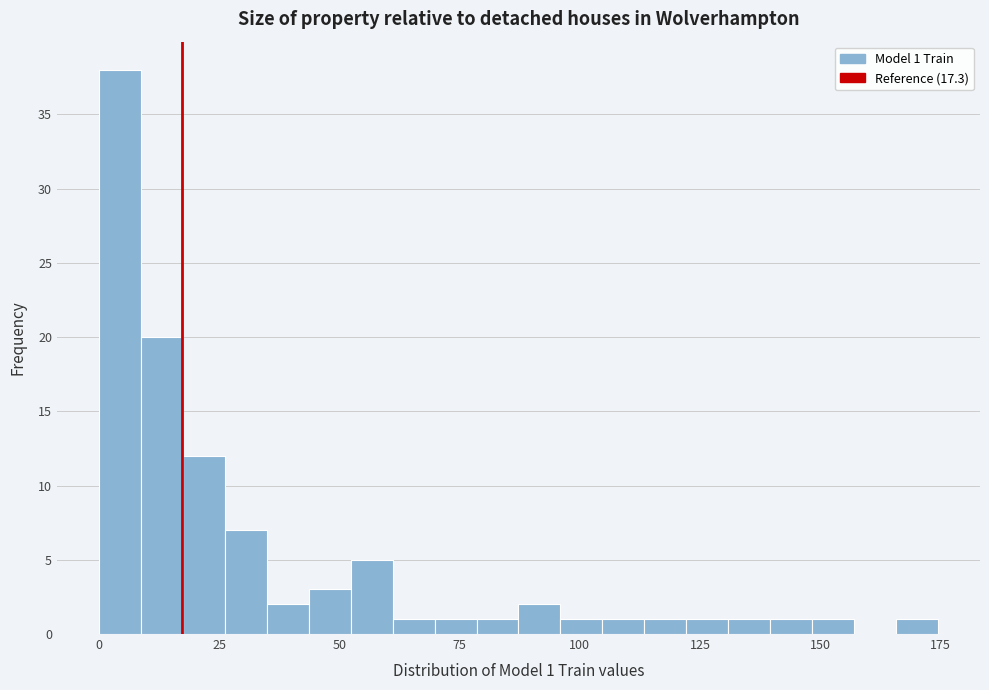

Around what value on the x-axis is the tallest bar? Give the approximate position of its centre, as read against the axis.

5